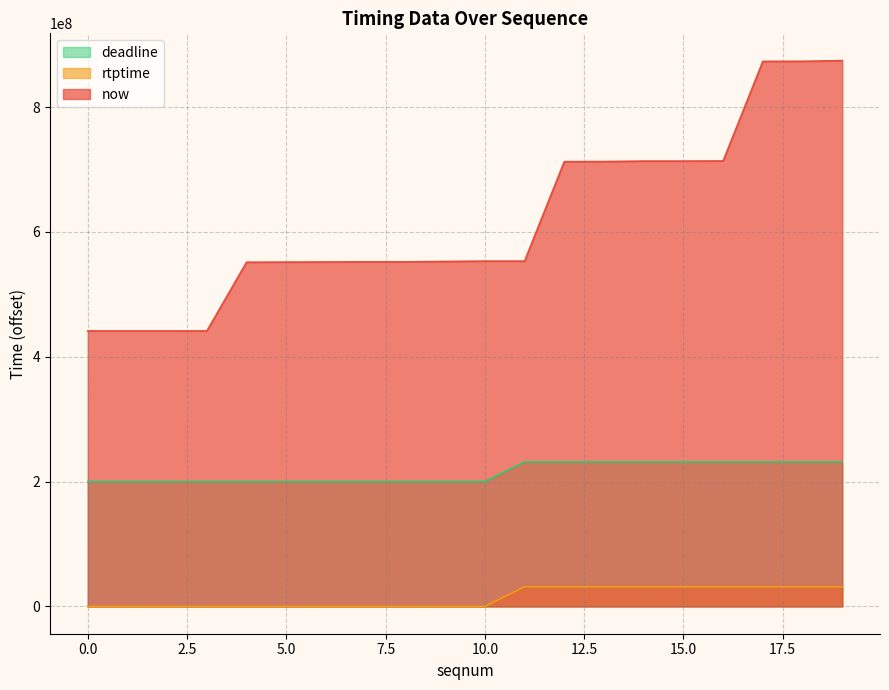

What is the average value of the rtptime series?

14210000